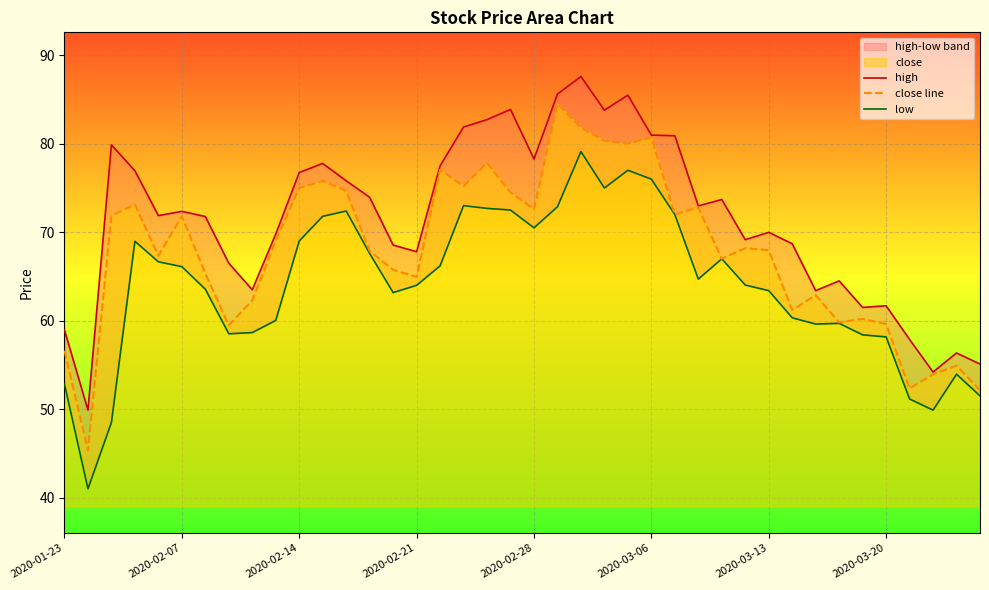

What is the difference between the second highest and minimum values in the low series?

36.0